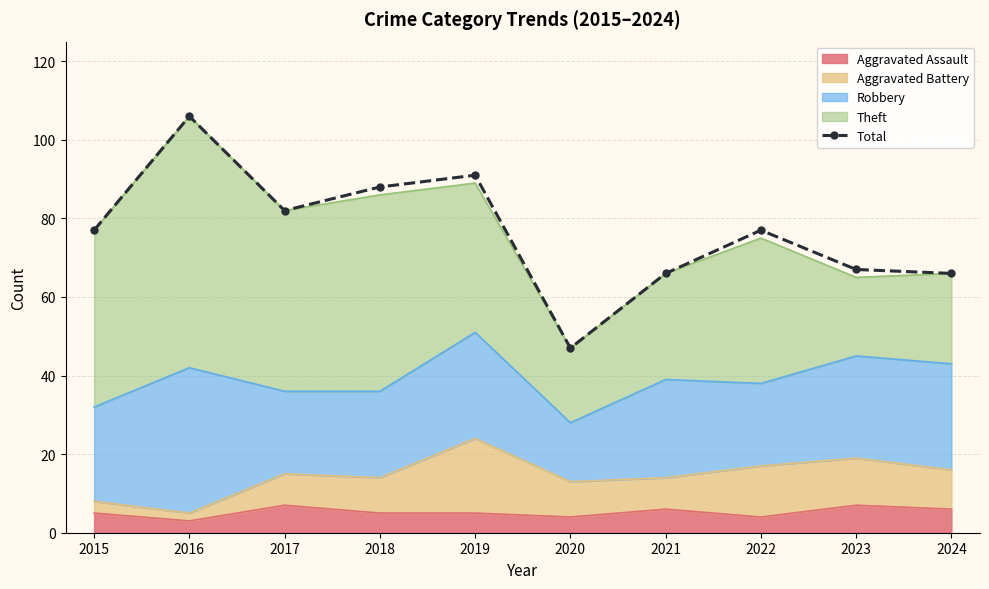

List the labels in order of value, smallest first.

2020, 2021, 2024, 2023, 2015, 2022, 2017, 2018, 2019, 2016